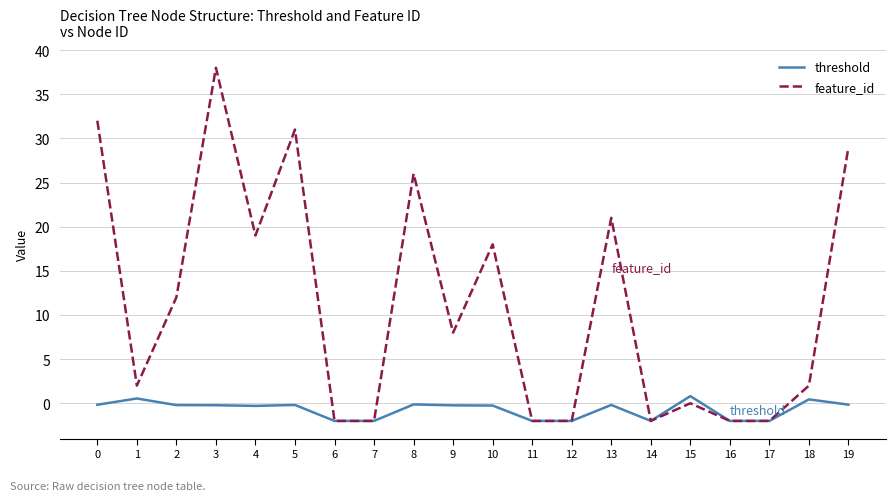

Is the value of feature_id at 15 greater than the value of threshold at 7?

Yes